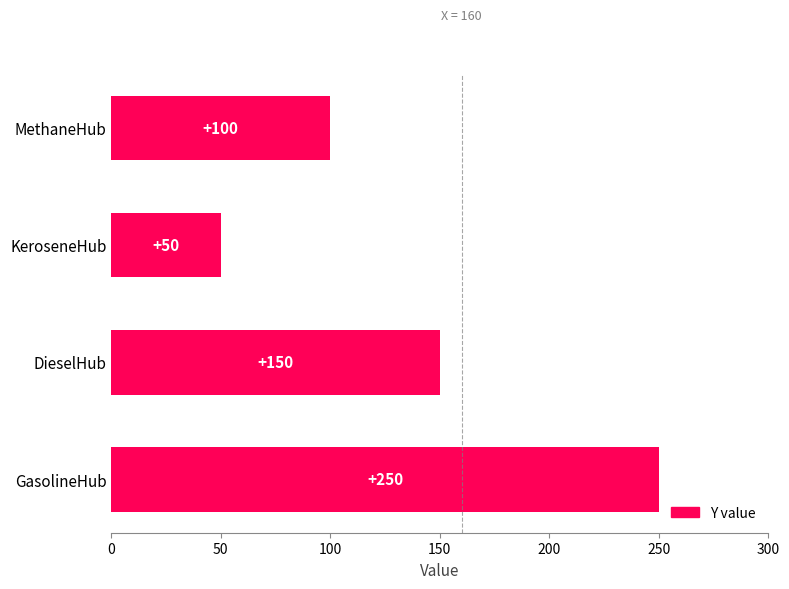

What is the difference between the maximum and minimum values?

200